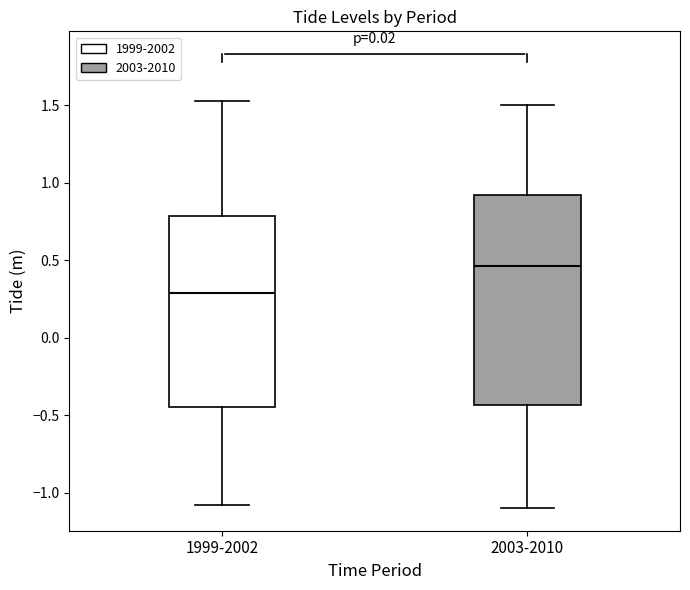

Reading left to right, transcribe this box plot: for each box, give where its median line is, the range the box spans, and where its two whiskers end, as read against the y-axis. The values are not printed on the chart, so give them approximately, as read against the axis.

1999-2002: median 0.30, box -0.45 to 0.80, whiskers -1.10 to 1.55
2003-2010: median 0.45, box -0.45 to 0.90, whiskers -1.10 to 1.50